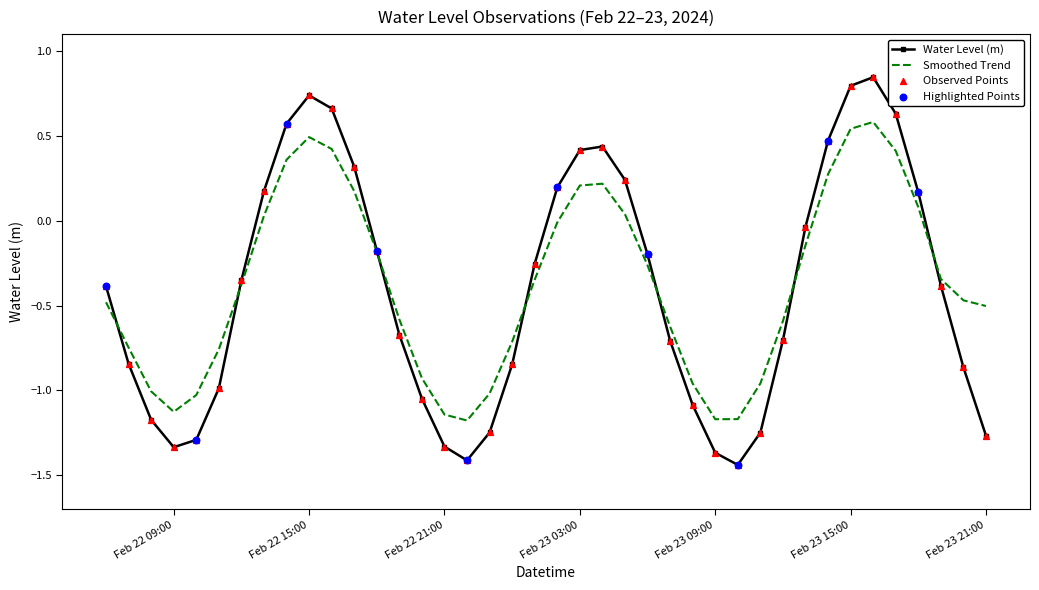

Rank the series by their maximum value, from lowest to highest.

Smoothed Trend, Water Level (m)